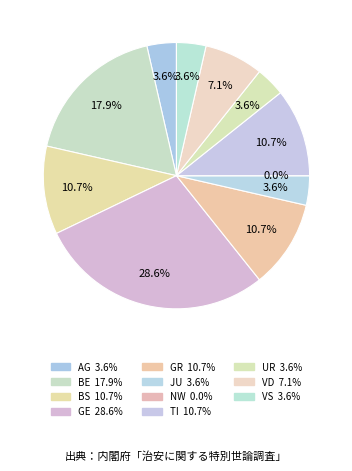

Count the number of slices in the pie.

11